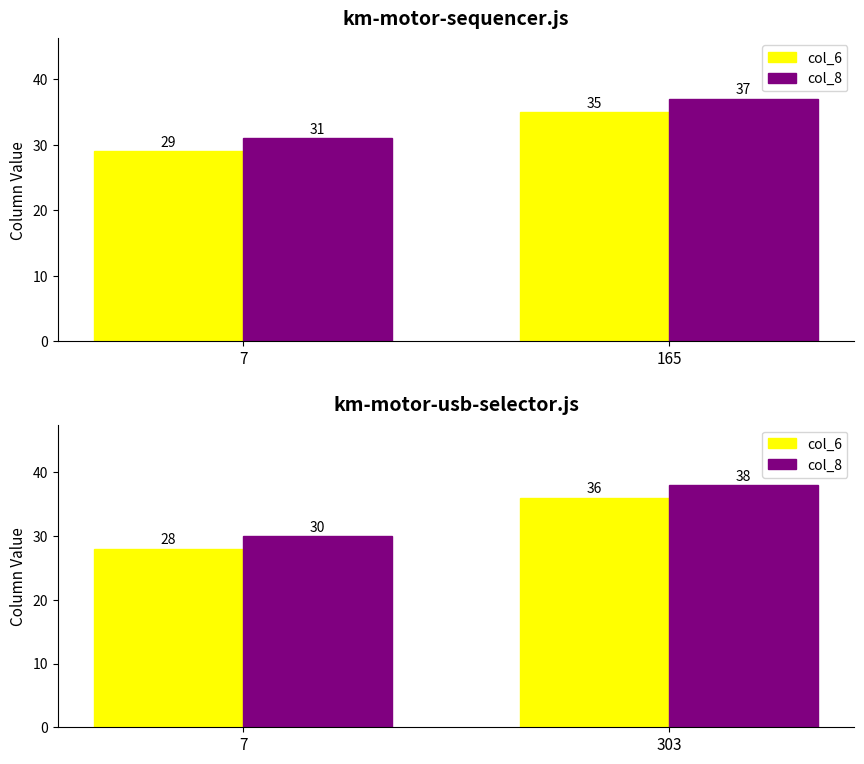

At which category is the sum across all series the highest?

303